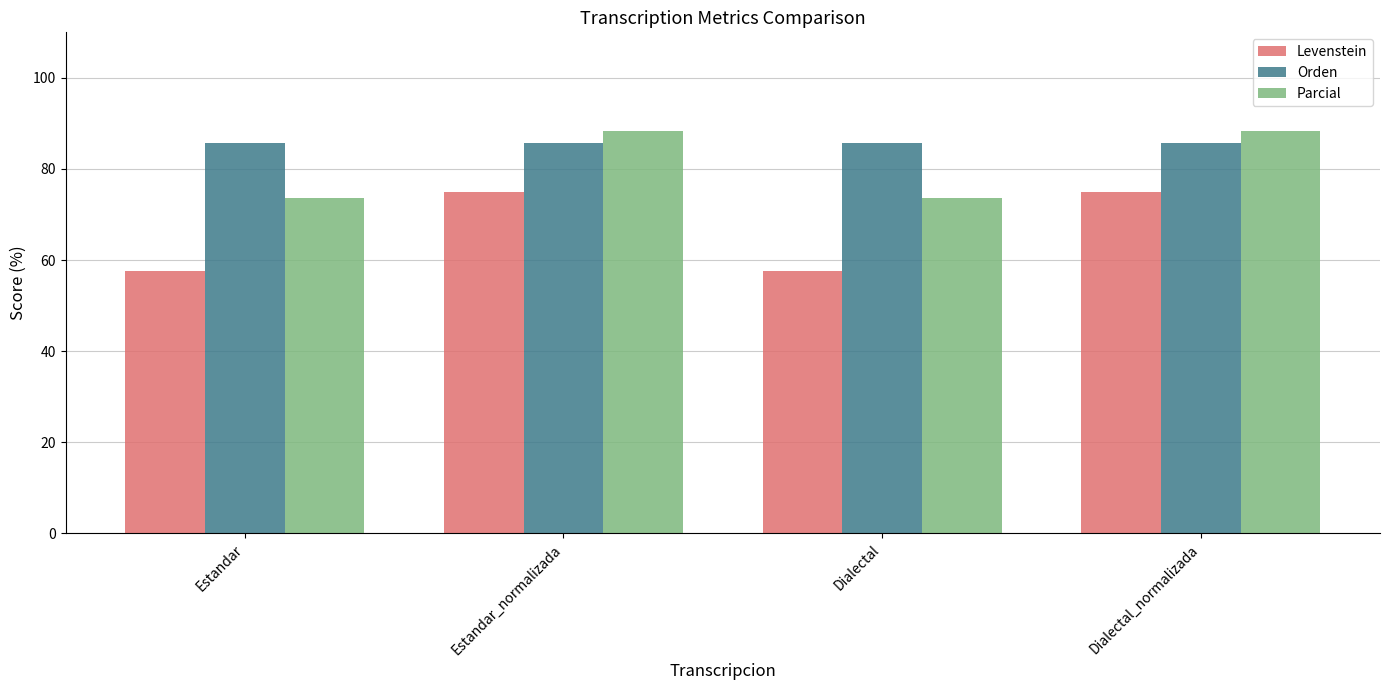

What is the label of the 3rd bar from the left?

Dialectal